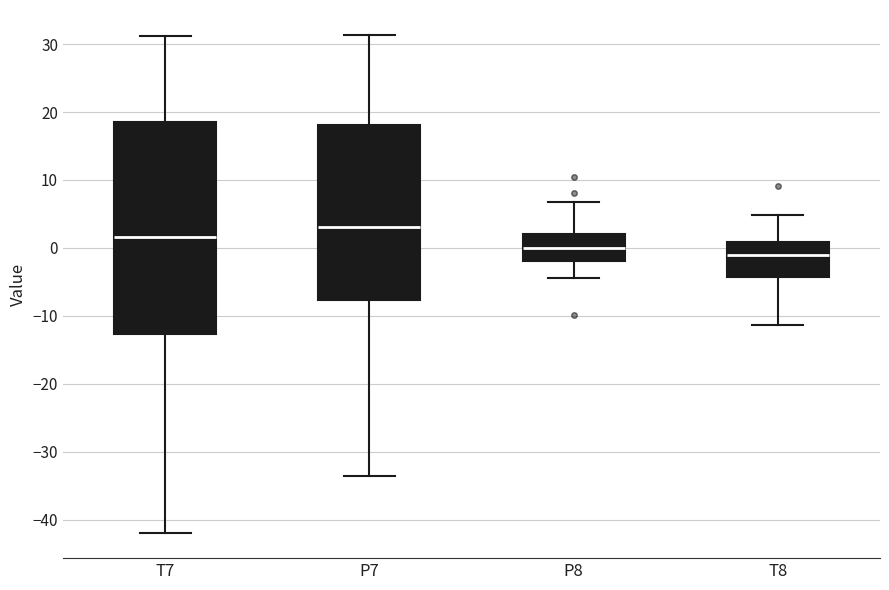

Which box's median line is the highest?

P7